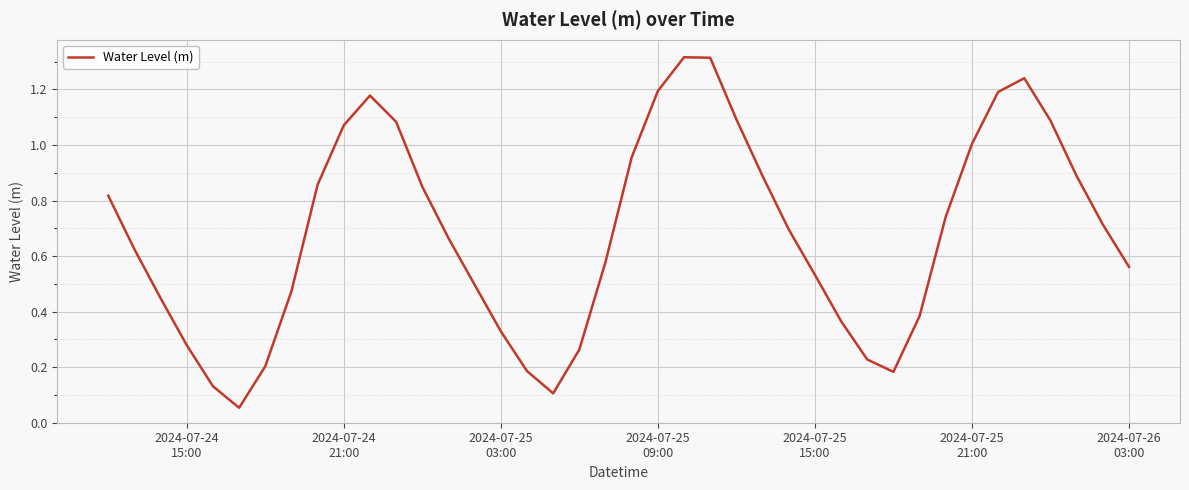

Is this an area chart (filled region under the line)?

No